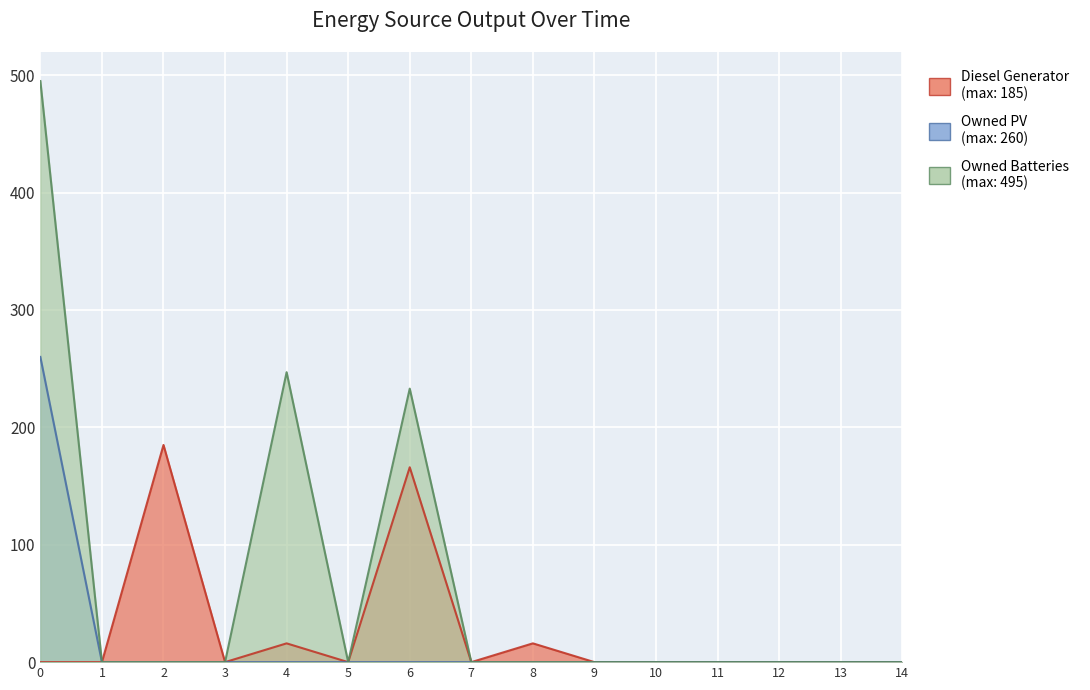

List the series in order of their overall mean, highest first.

Owned Batteries, Diesel Generator, Owned PV